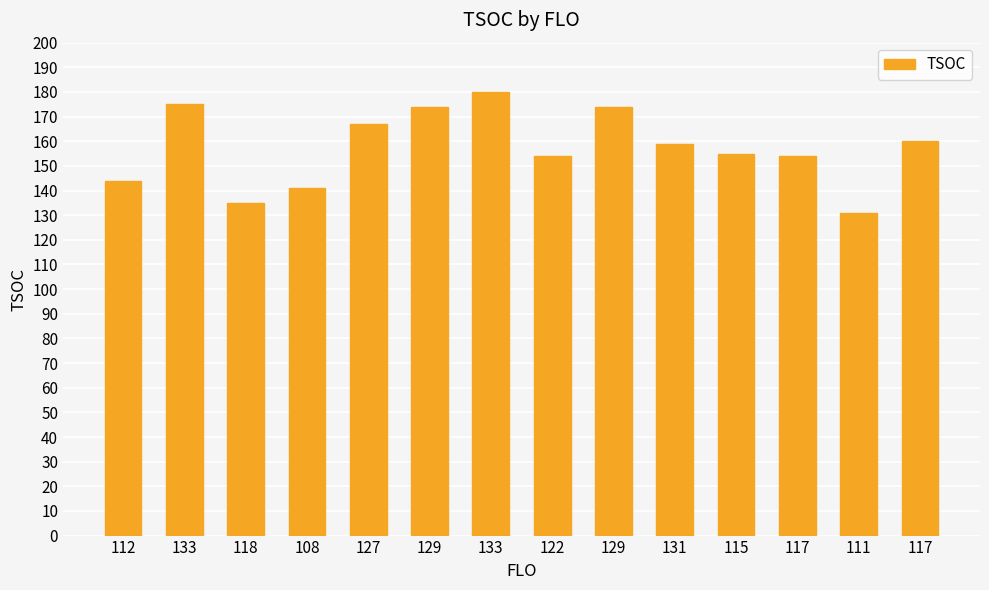

Where does the data first go above 159?

133